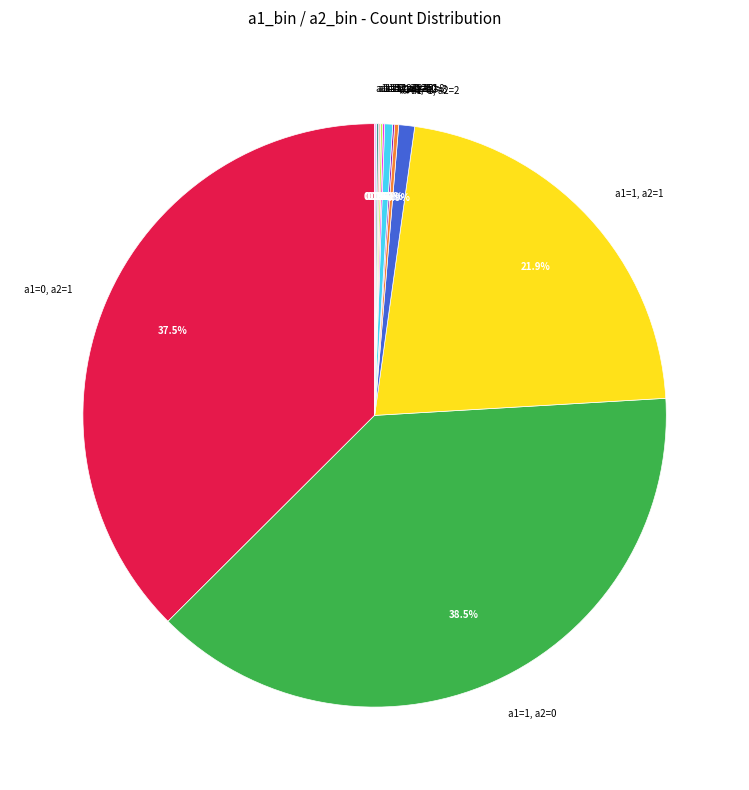

What percentage is the a1=1, a2=1 slice, to the nearest percent?

22%